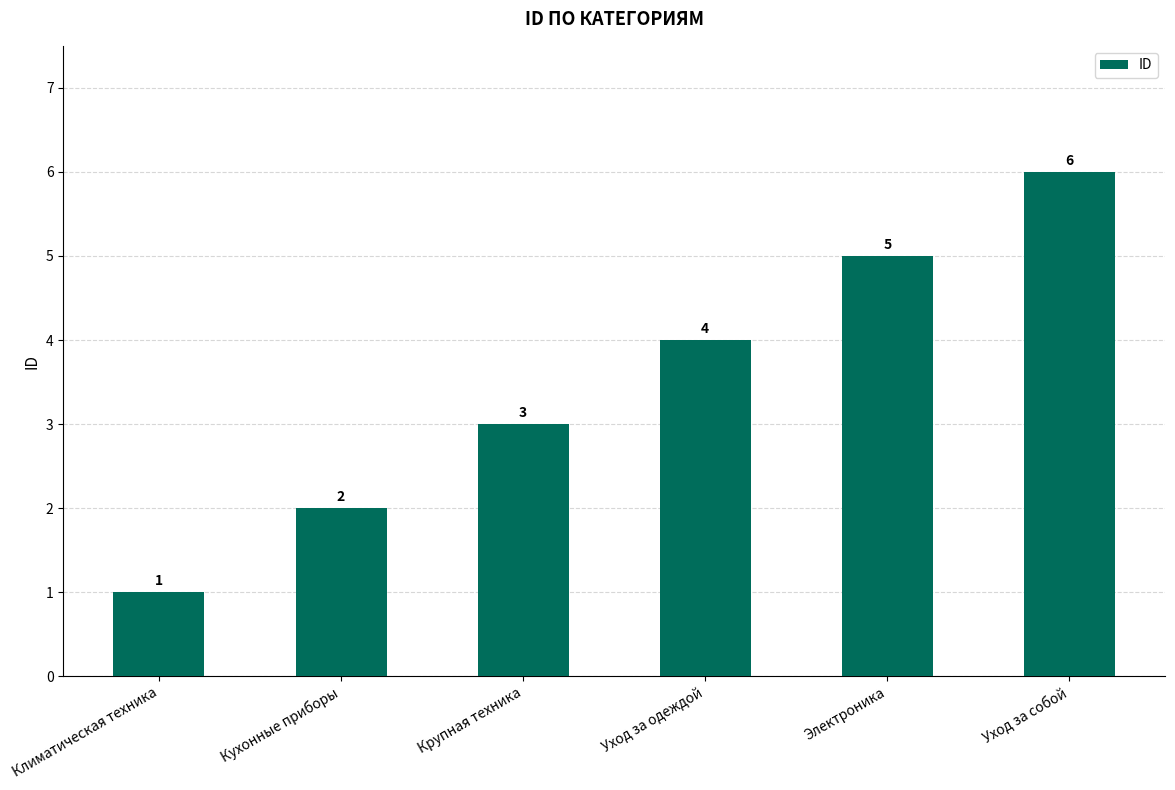

Reading right to left, transcribe all the data shown in this chart.

Уход за собой=6	Электроника=5	Уход за одеждой=4	Крупная техника=3	Кухонные приборы=2	Климатическая техника=1